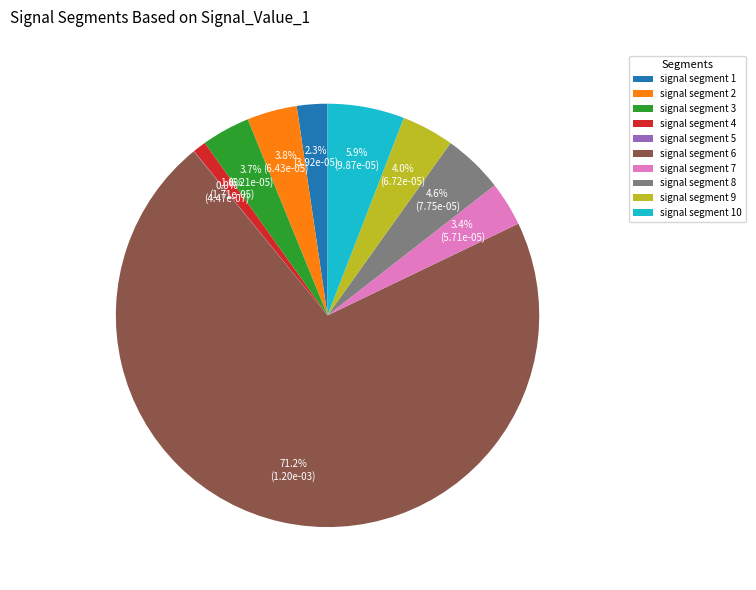

To the nearest percent, what is the average slice percentage?

10%